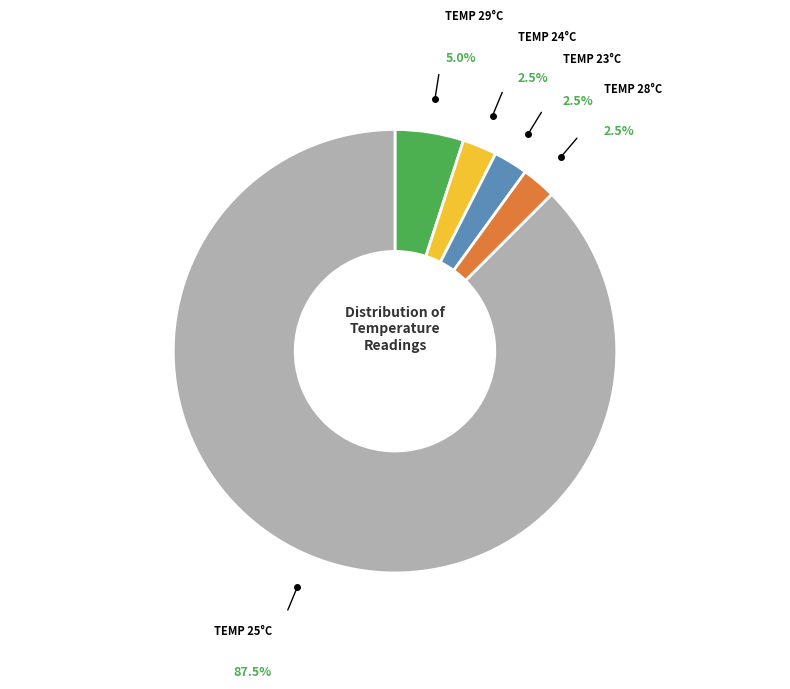

How many slices are in this pie chart?

5